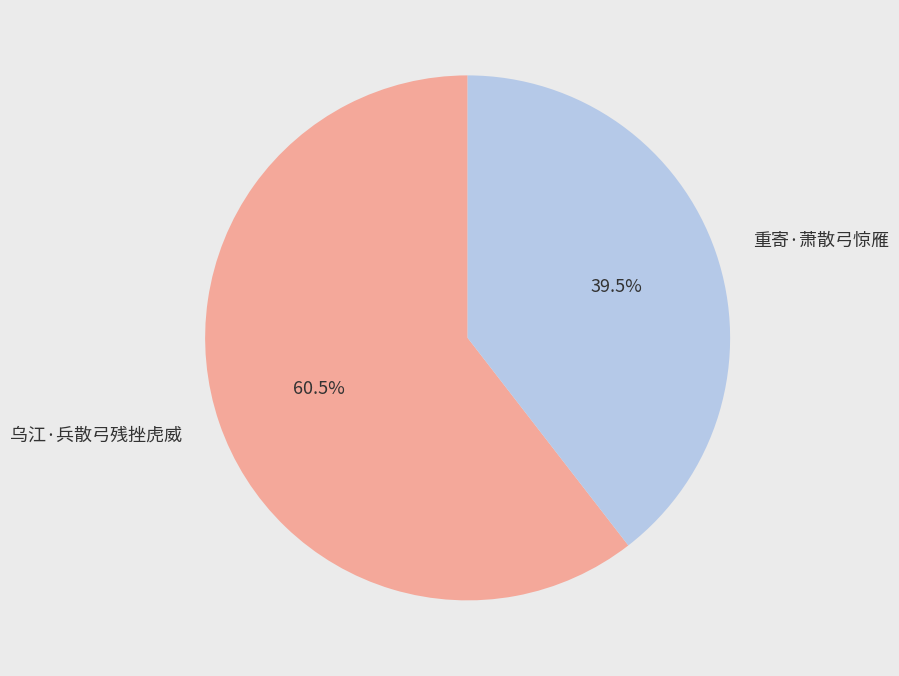

To the nearest percent, what is the difference between the largest and smallest slice percentages?

21%